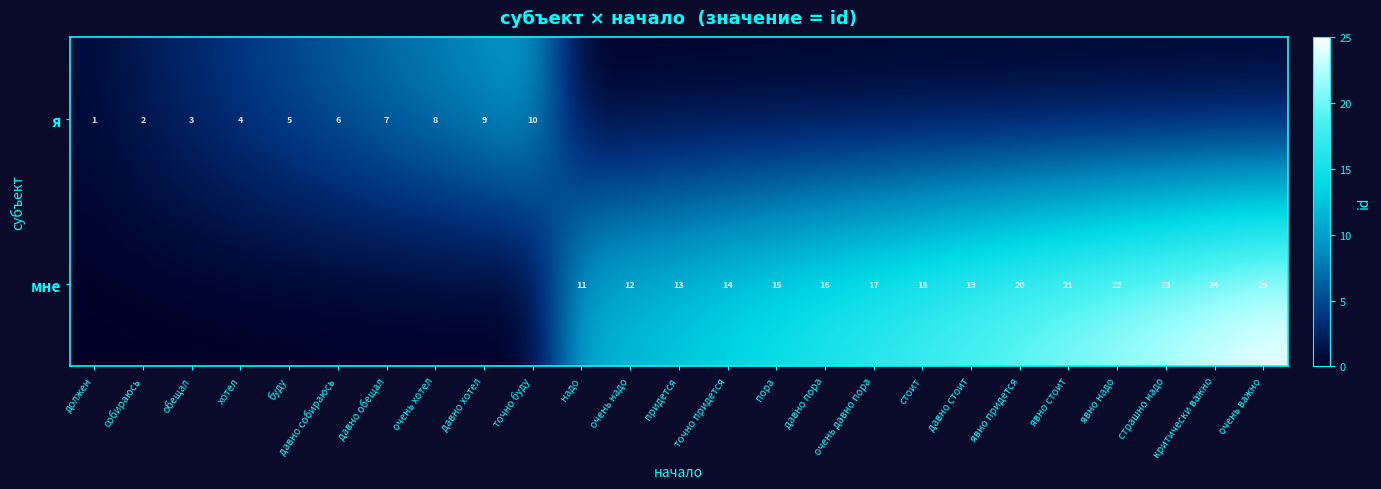

What is the sum of the мне values at очень давно пора and давно пора?

33